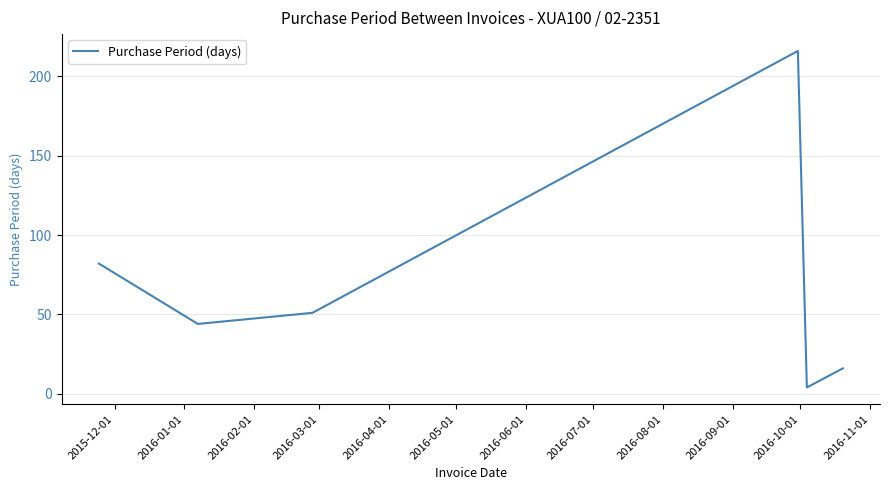

What is the average value?

69